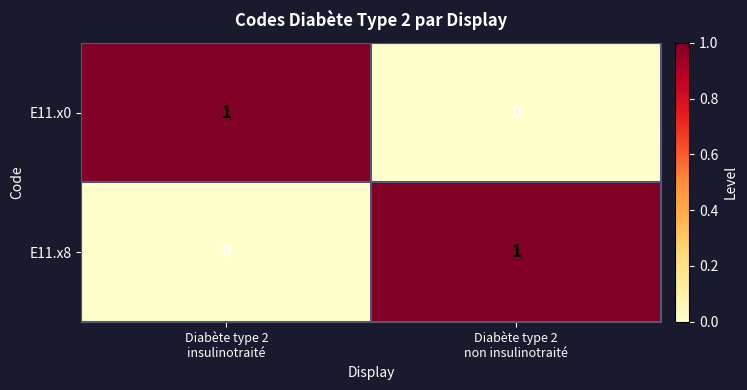

Reading right to left, what are all the values shown in this chart?

E11.x0: 0	1
E11.x8: 1	0